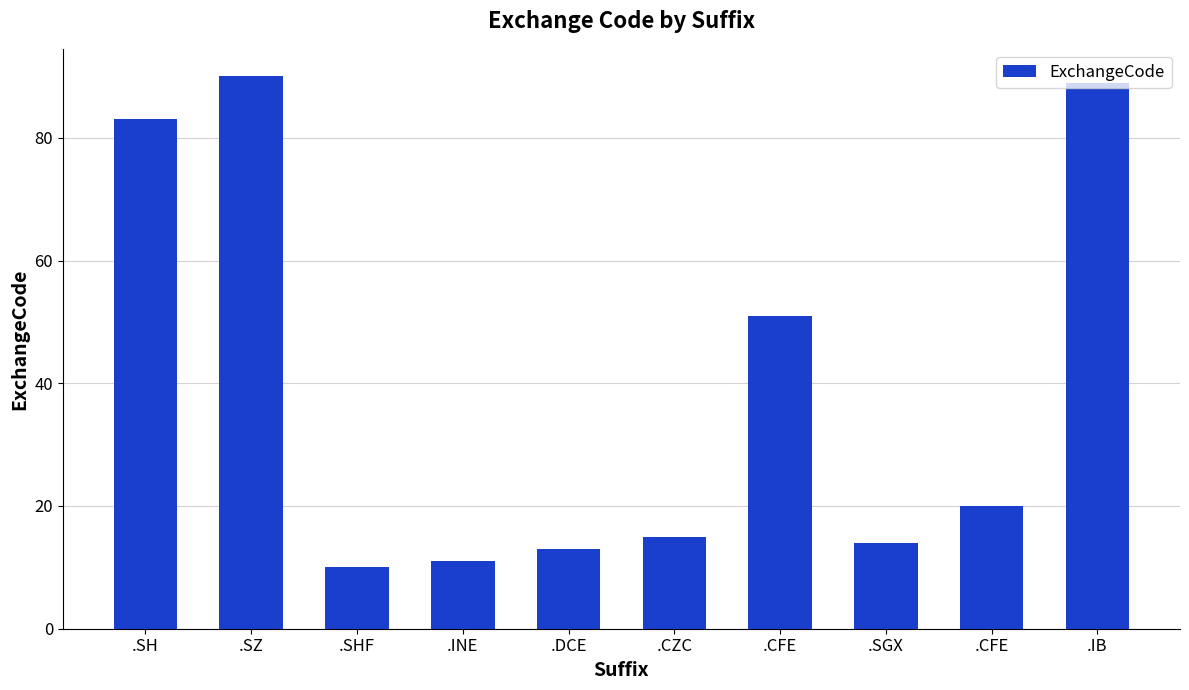

What is the change in value from .SZ to .CFE?

-39